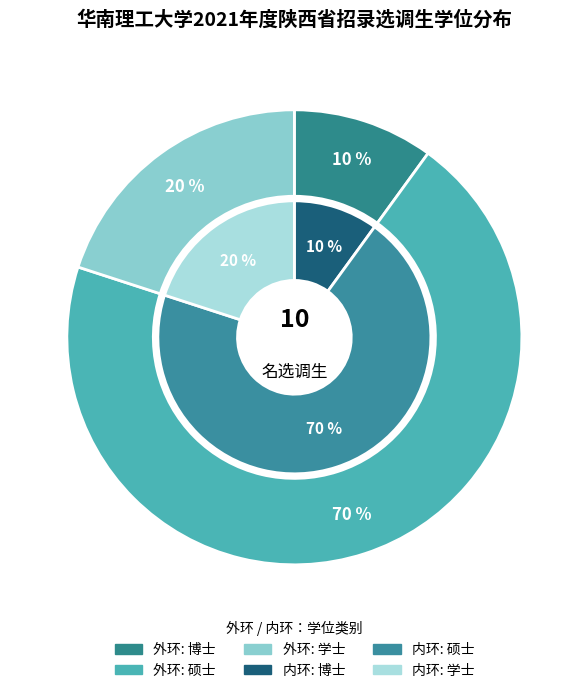

What is the largest slice in the pie chart?

硕士